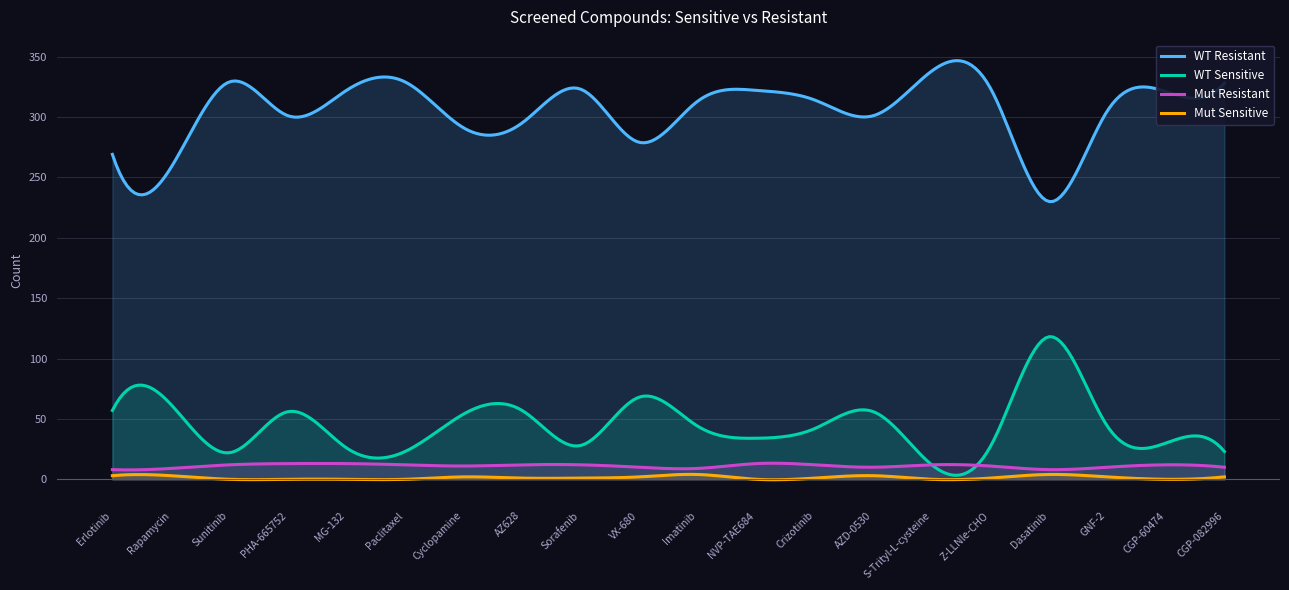

True or false: mut_sensitive and mut_resistant intersect in this chart.

False